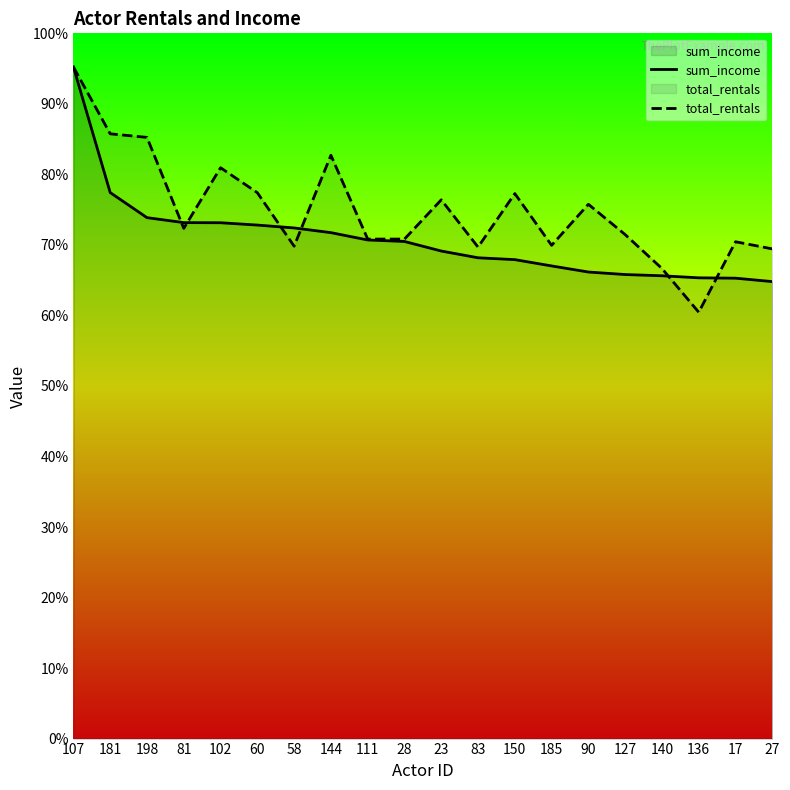

List the series in order of their overall mean, lowest first.

sum_income, total_rentals